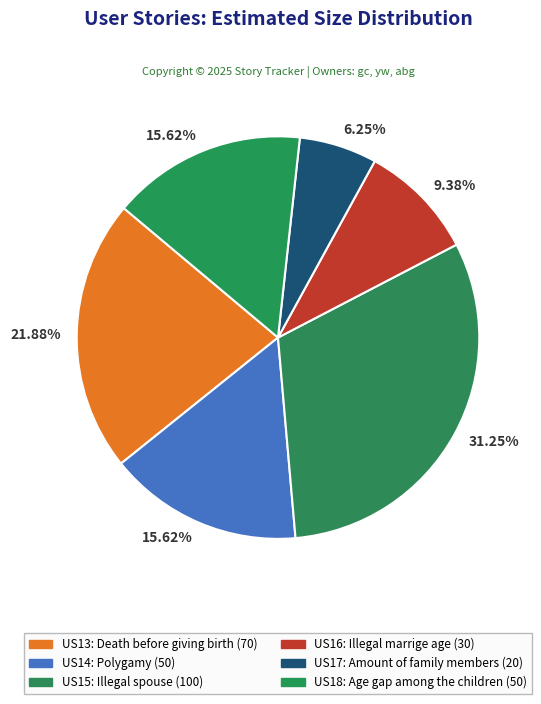

Combined, what portion of the pie is US14 and US17?

21.9%